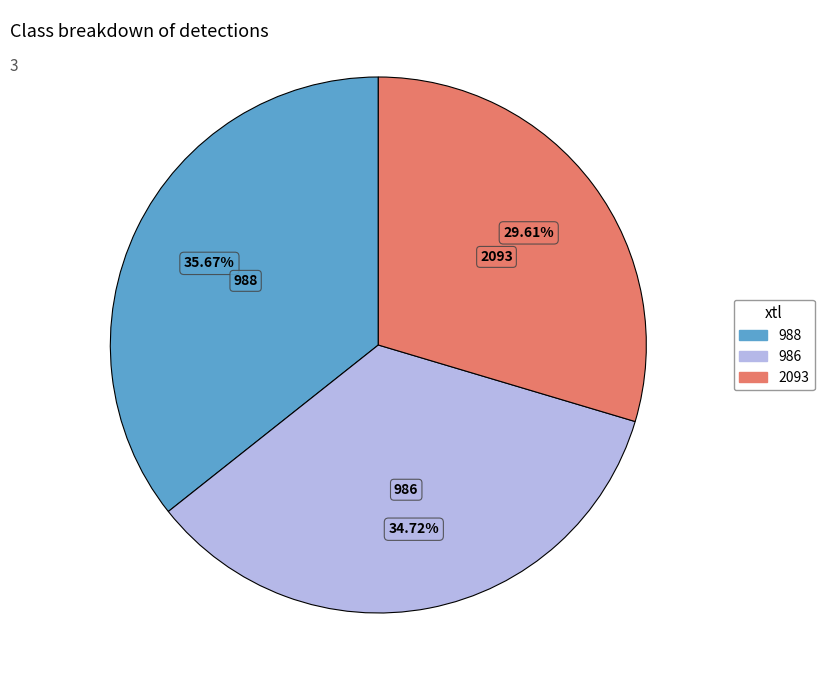

How many slices are in this pie chart?

3